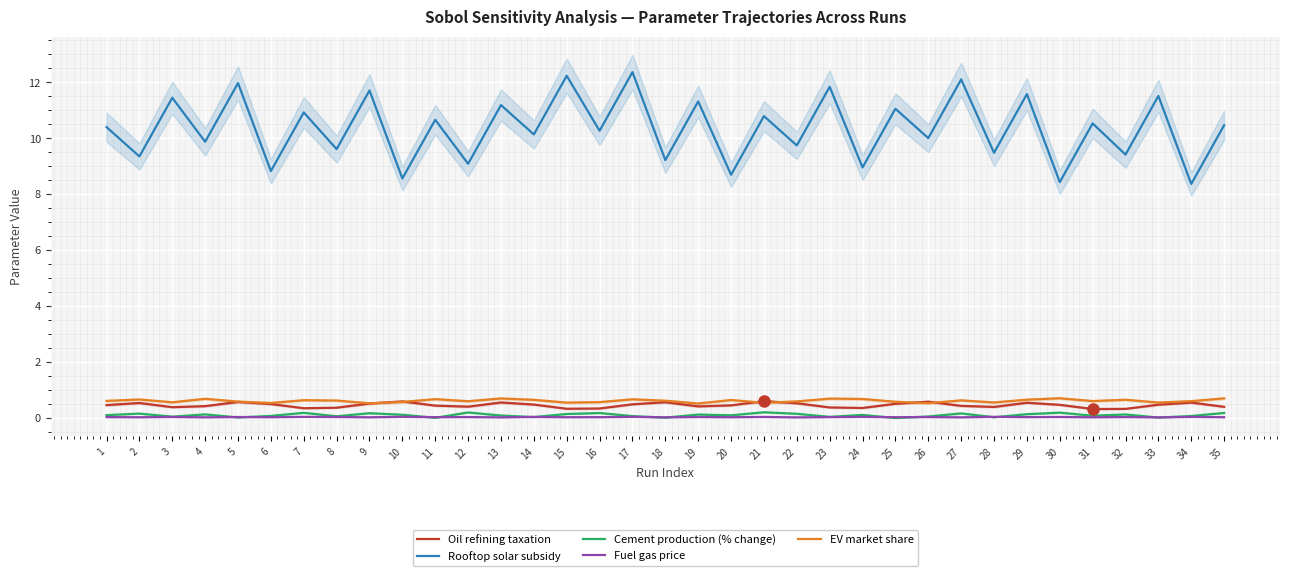

The Oil refining taxation series shows 0.7 at 27. True or false?

False